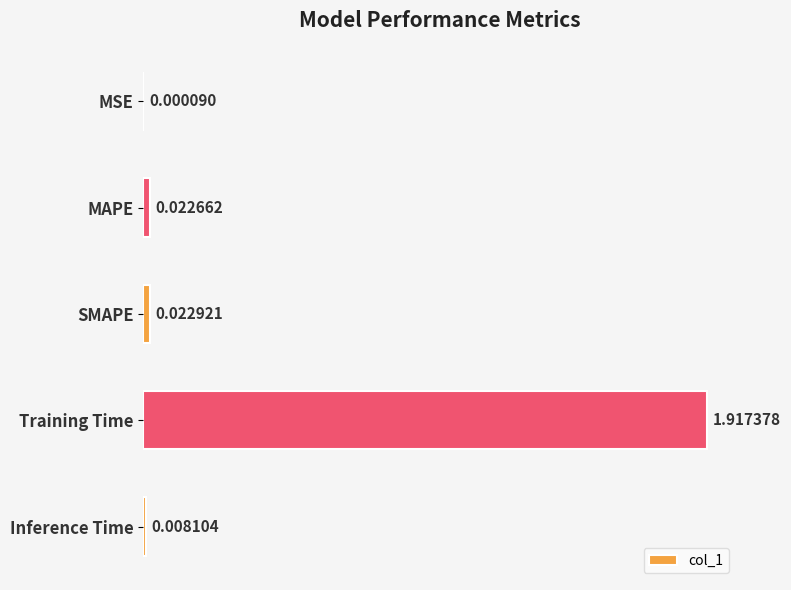

Which has a higher value, MAPE or Training Time?

Training Time